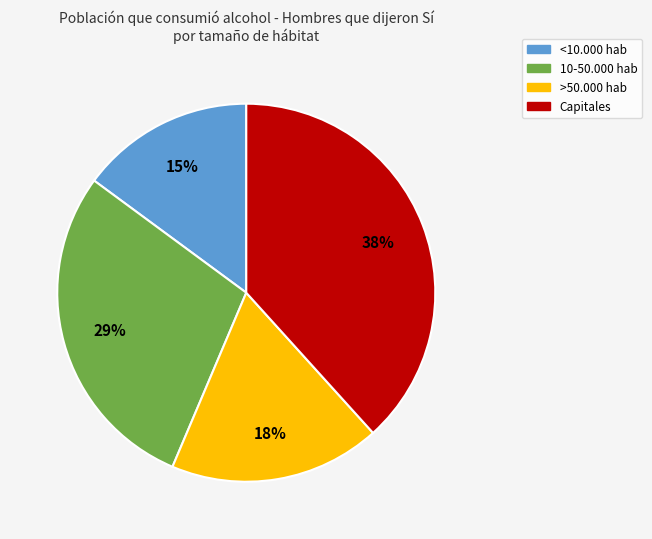

What is the largest slice in the pie chart?

Capitales